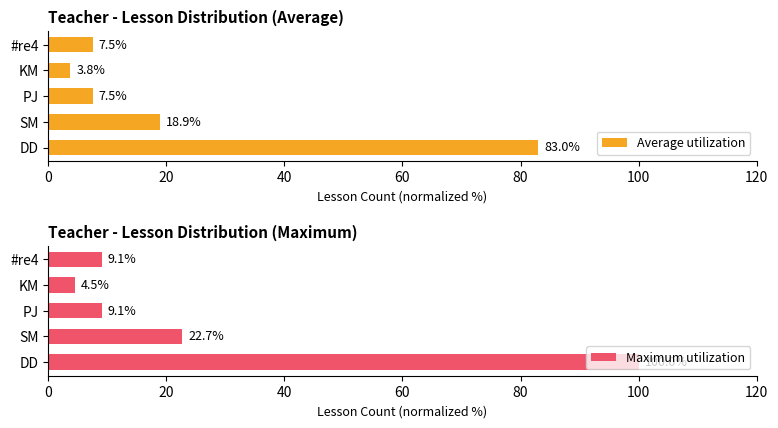

What is the value of the Maximum utilization bar at the 4th from the left?

4.5